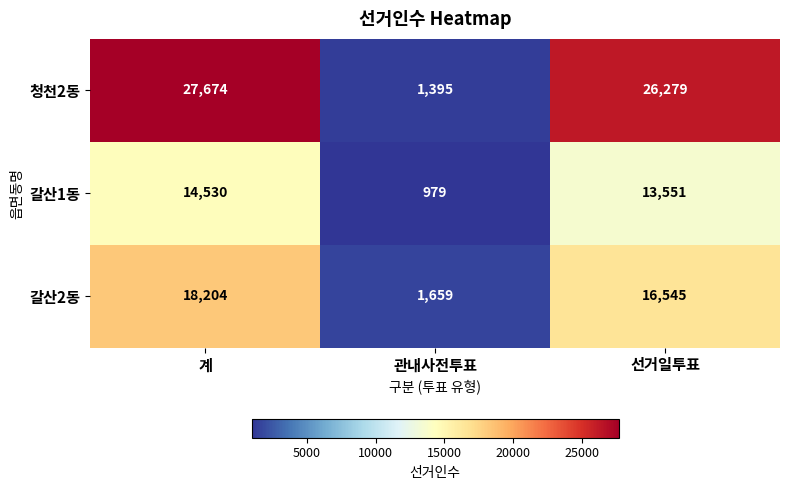

What is the difference between the maximum and minimum values in the 갈산2동 series?

16545